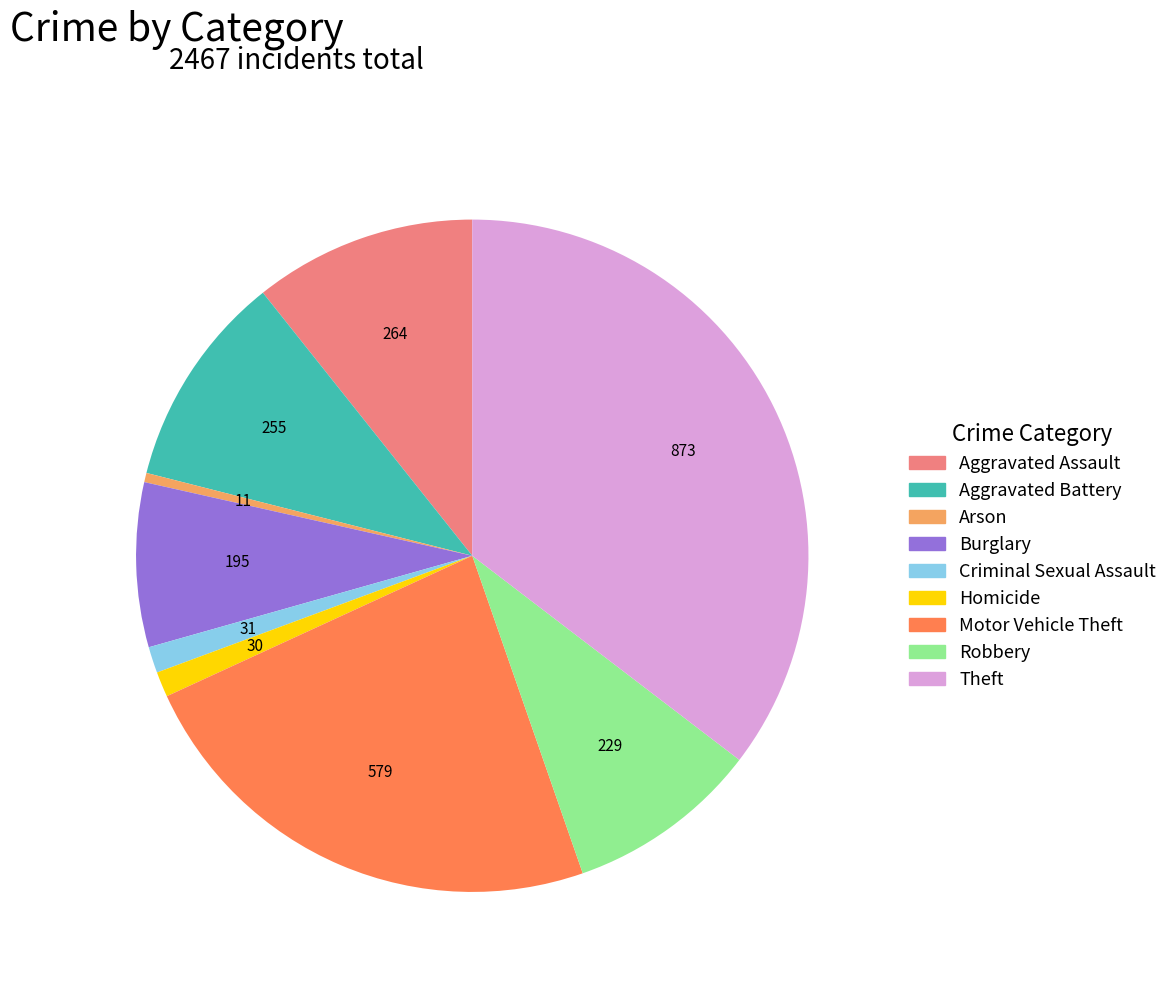

Is there any slice that represents more than half of the pie?

No